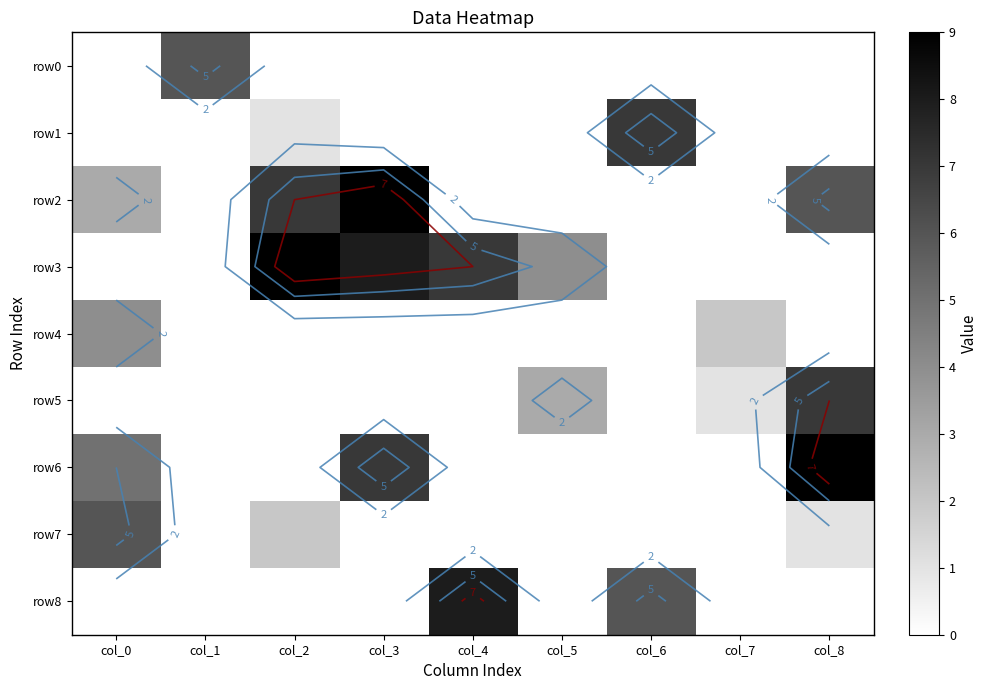

At how many categories does at least one series exceed 5?

7